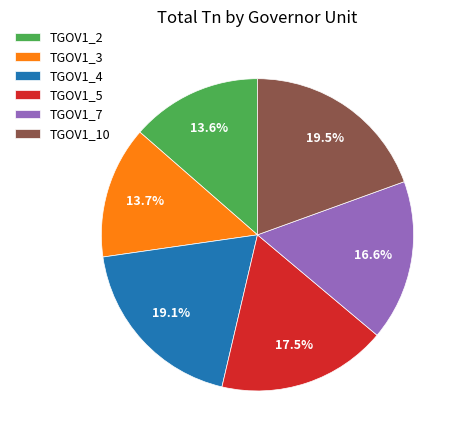

Is there any slice that represents more than half of the pie?

No